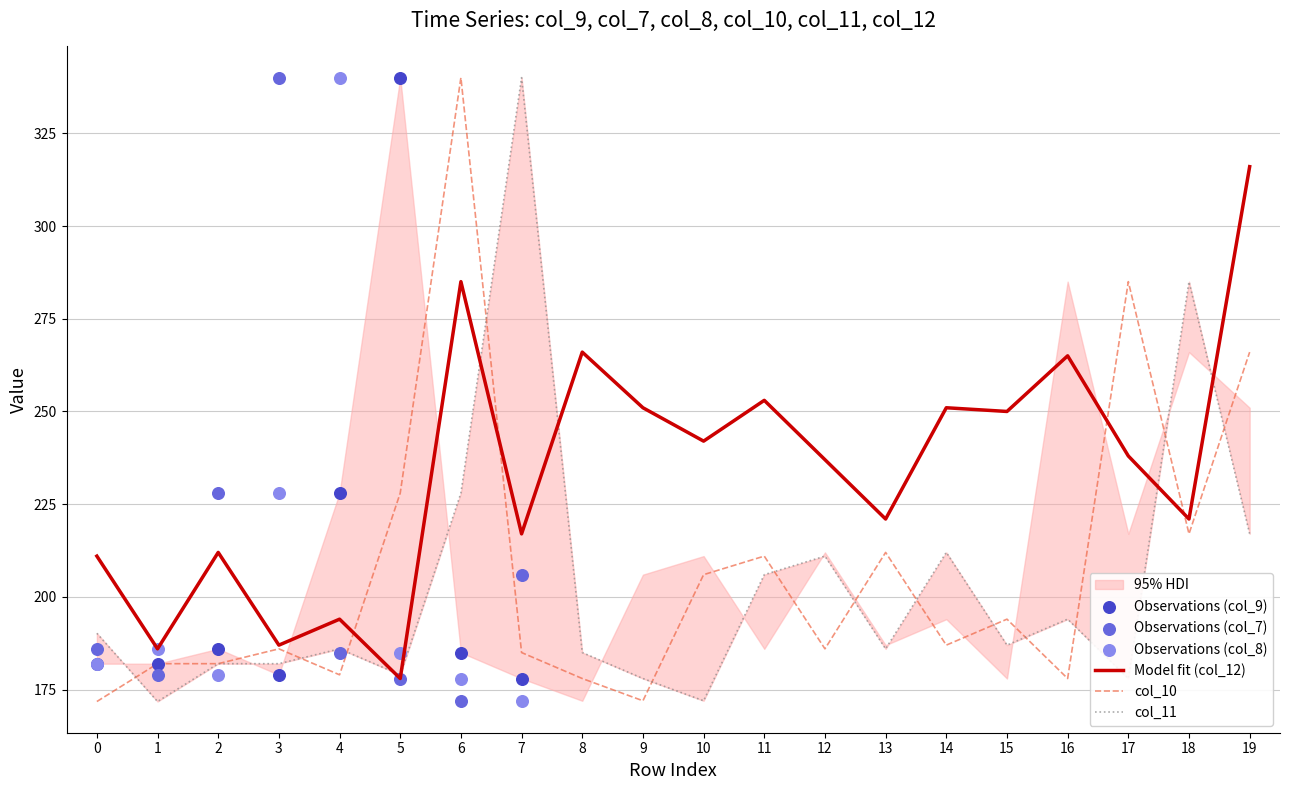

Is the value of col_12 at 18 greater than the value of col_11 at 3?

Yes